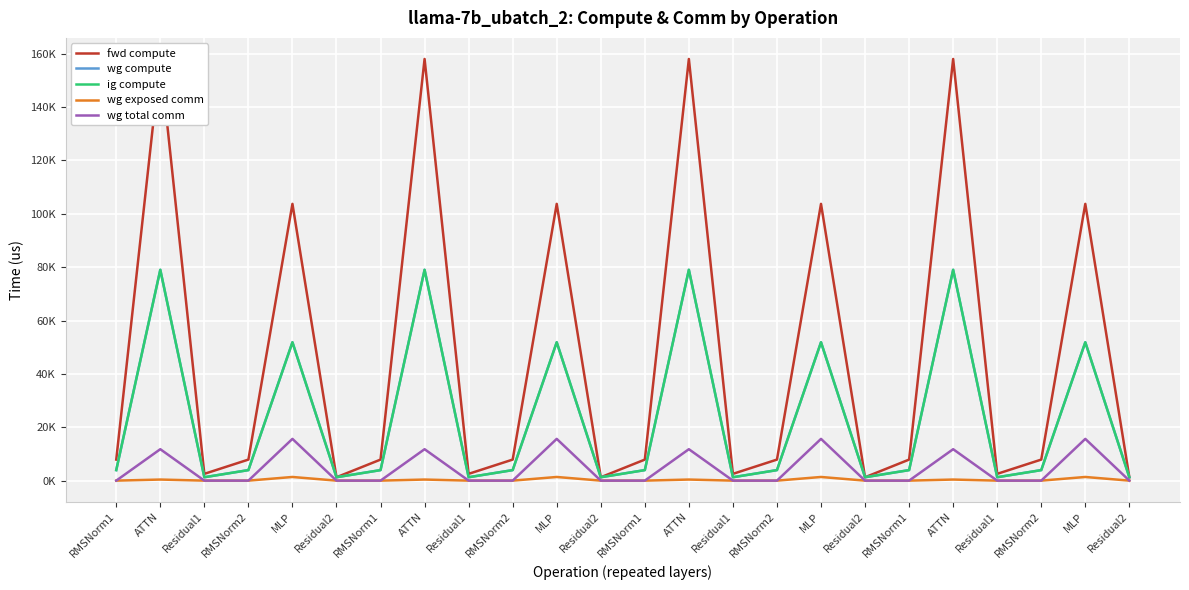

How many data points in wg total comm are above 0?

8